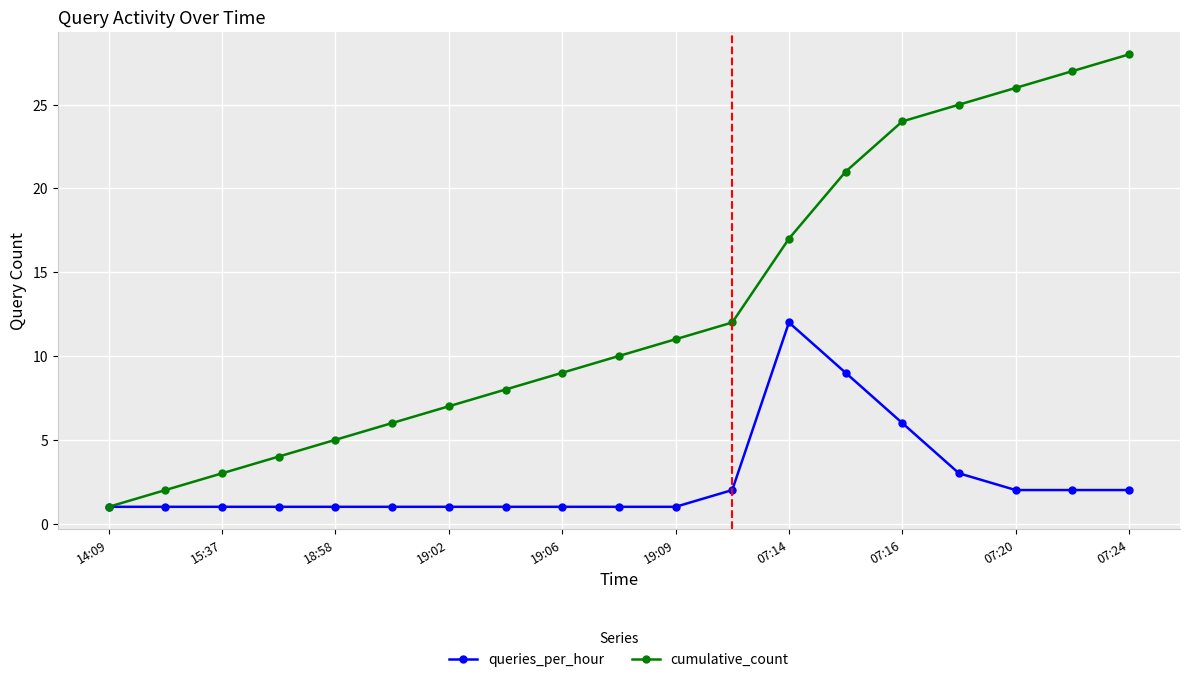

Rank the series by their average value, from highest to lowest.

cumulative_count, queries_per_hour